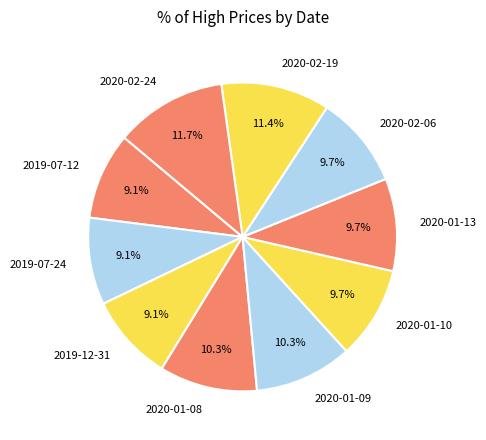

To the nearest percent, what is the combined percentage of 2020-01-13 and 2019-07-24?

19%